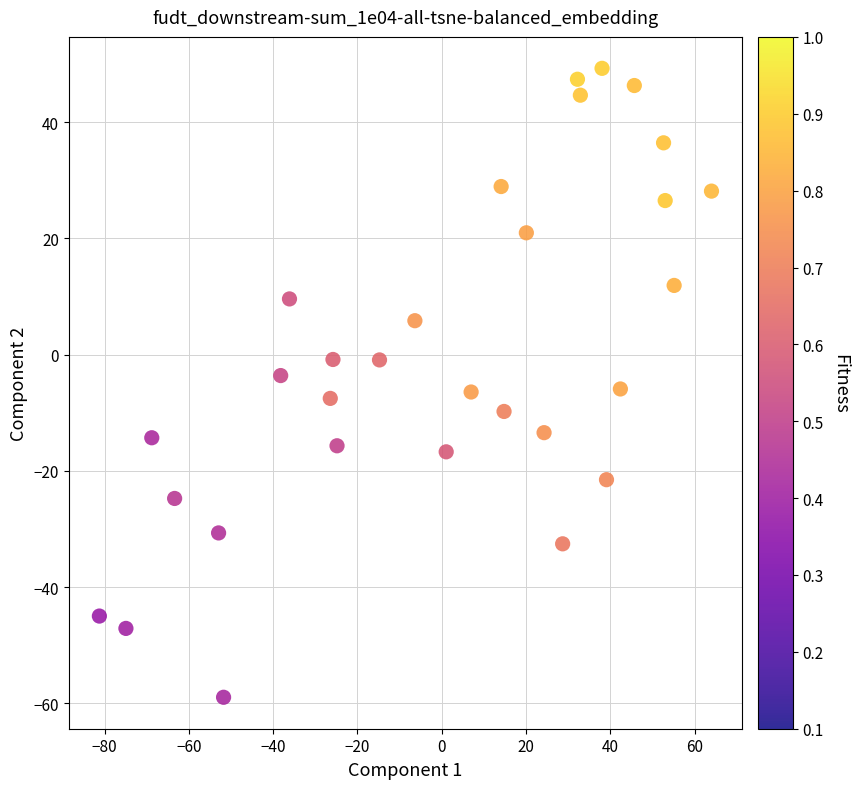

What is the range of Y values (max minus min)?

108.2